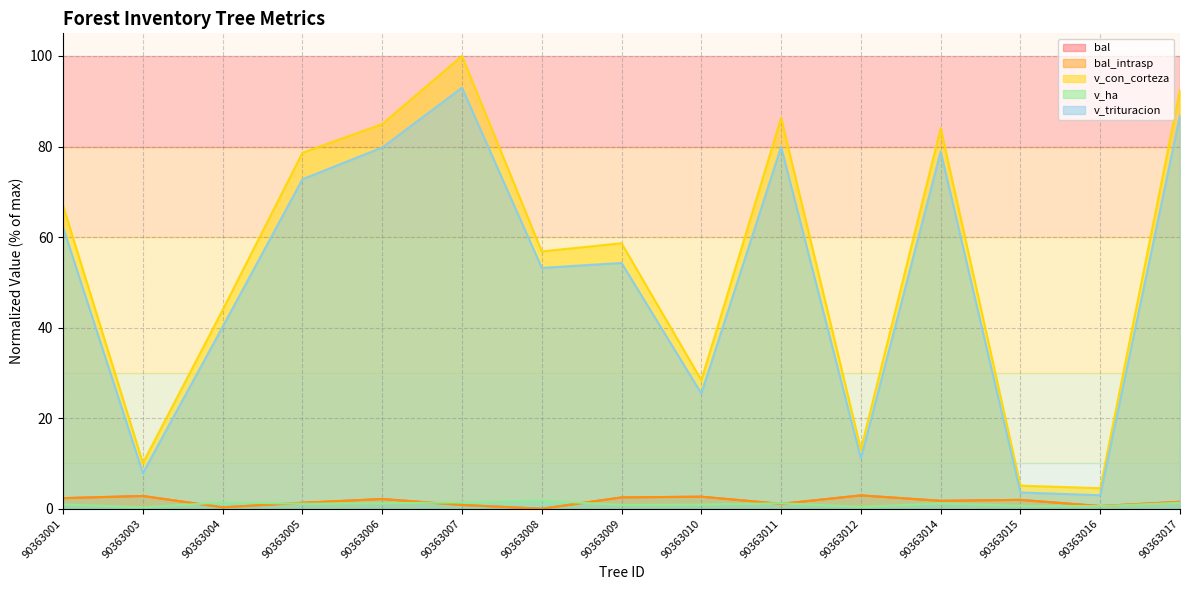

True or false: bal_intrasp and bal intersect in this chart.

False